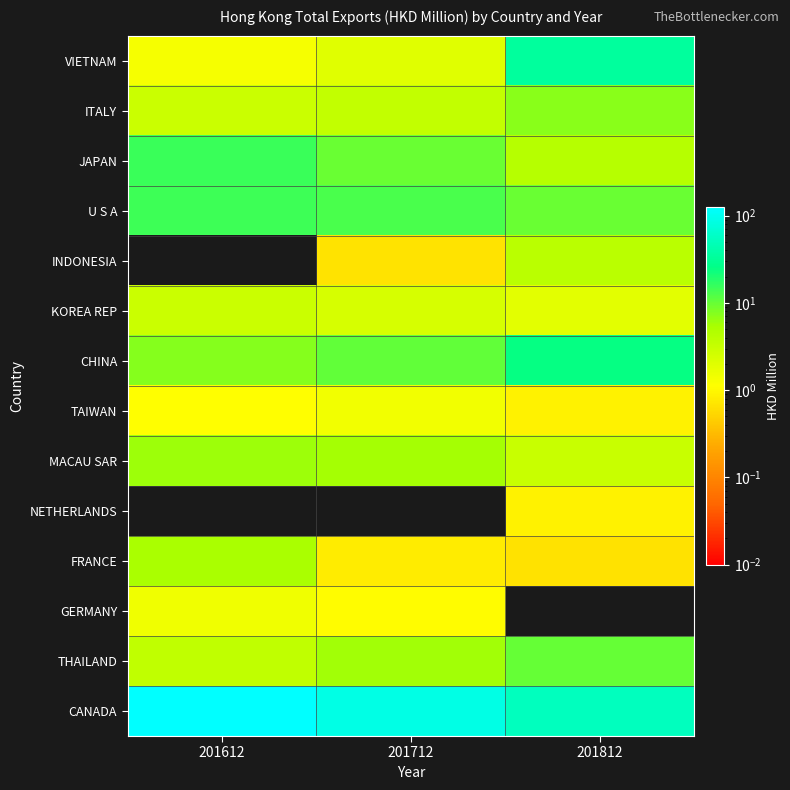

Between 201612 and 201712, which is larger?

201712